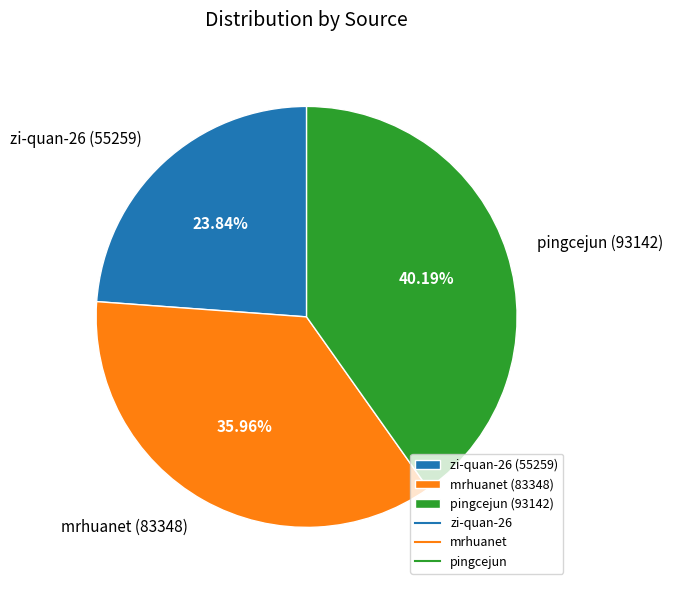

To the nearest percent, what portion does pingcejun represent?

40%